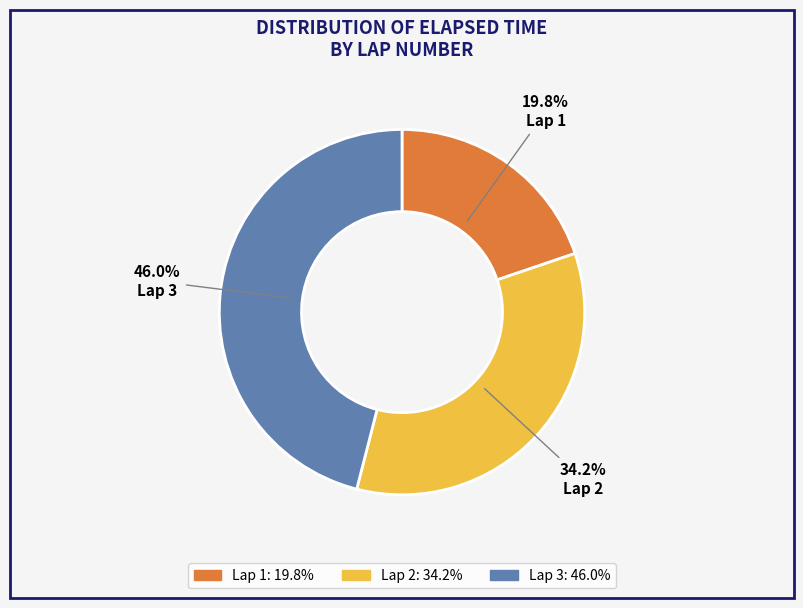

Is there a majority slice in this chart?

No